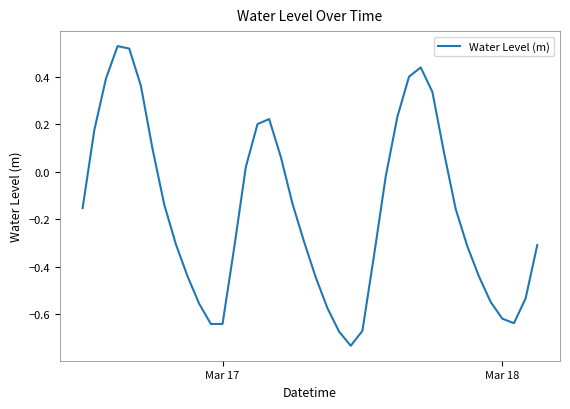

How many positive values are there?

15